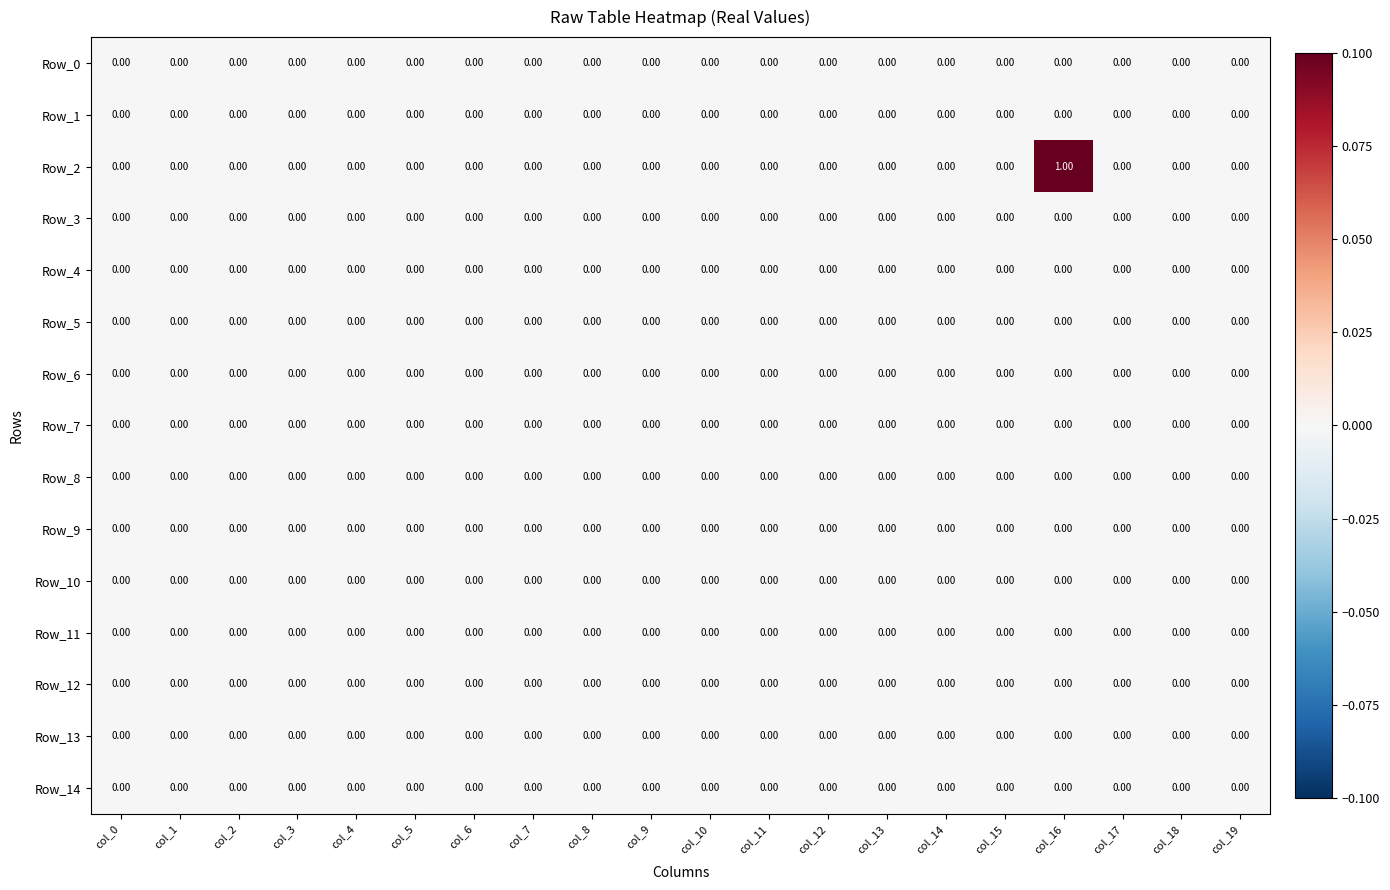

Which series has the largest range (max minus min)?

Row_2